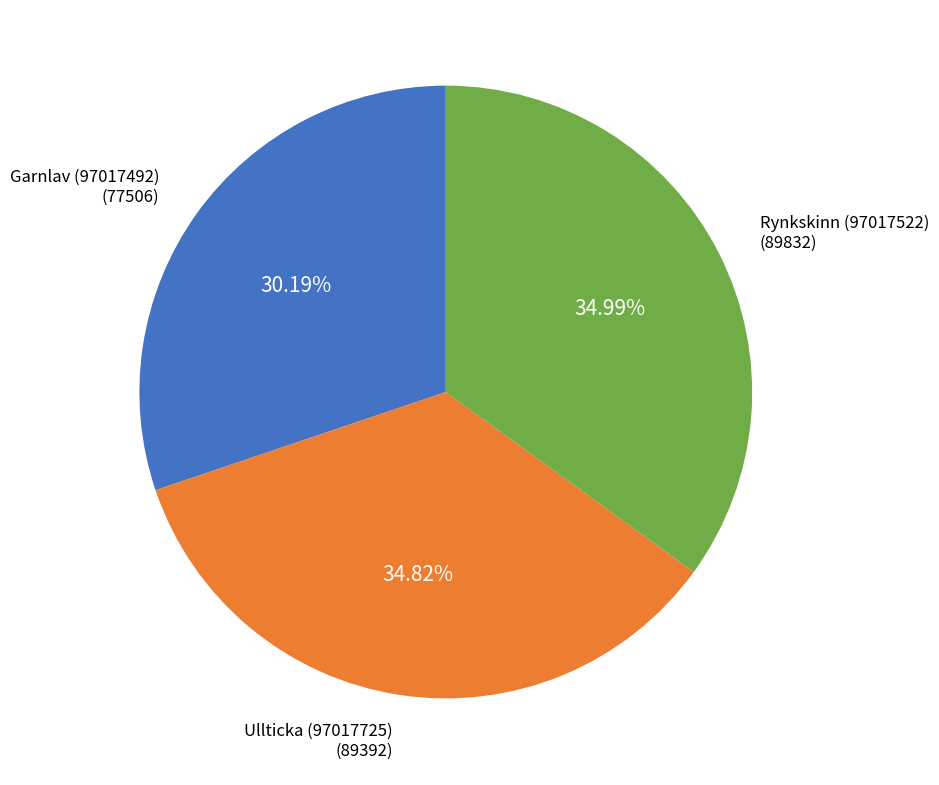

Does any single category account for the majority?

No